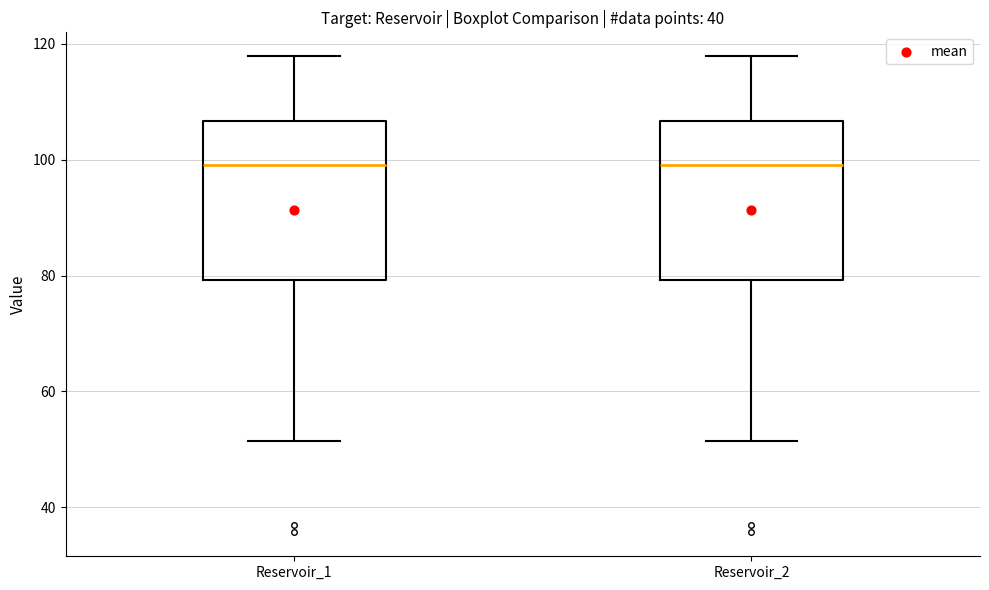

Where is the upper edge of the box for Reservoir_1 on the y-axis? The values are not printed on the chart, so give them approximately, as read against the axis.

106